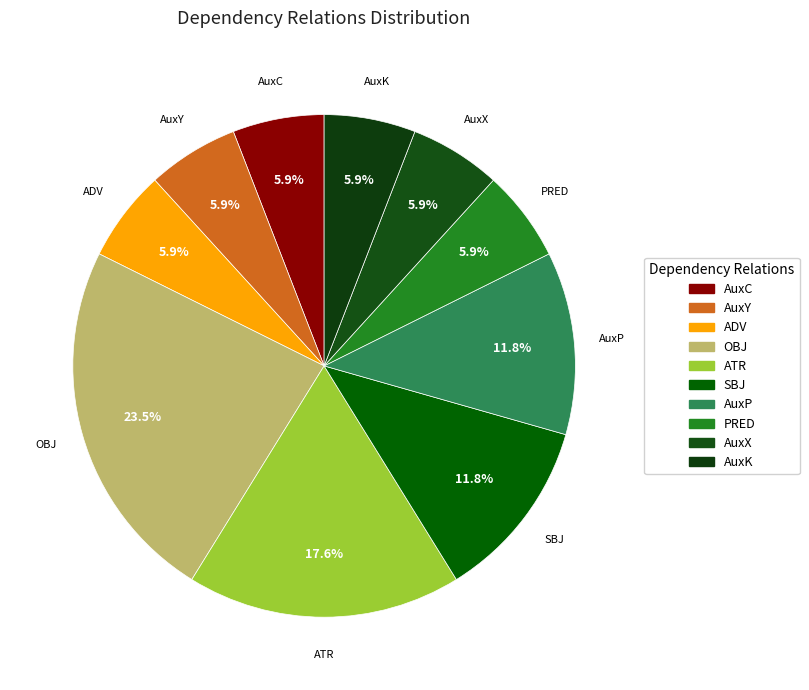

To the nearest percent, what is the combined percentage of AuxY and PRED?

12%